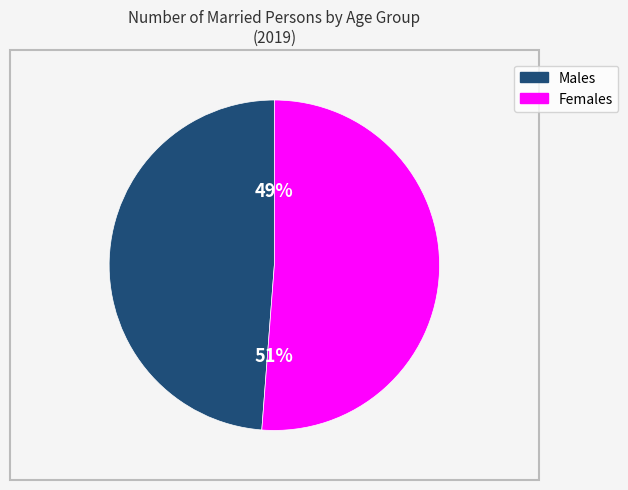

Rank the categories by value from lowest to highest.

Males, Females